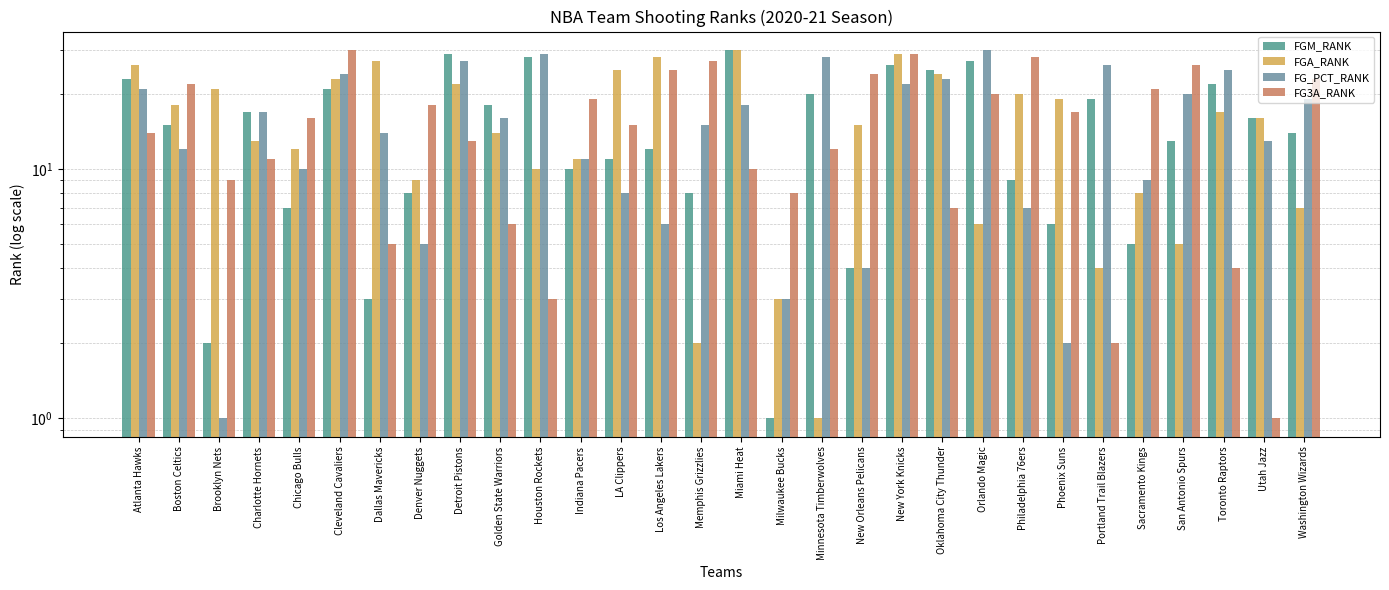

How many data points in FGA_RANK are less than 16?

15